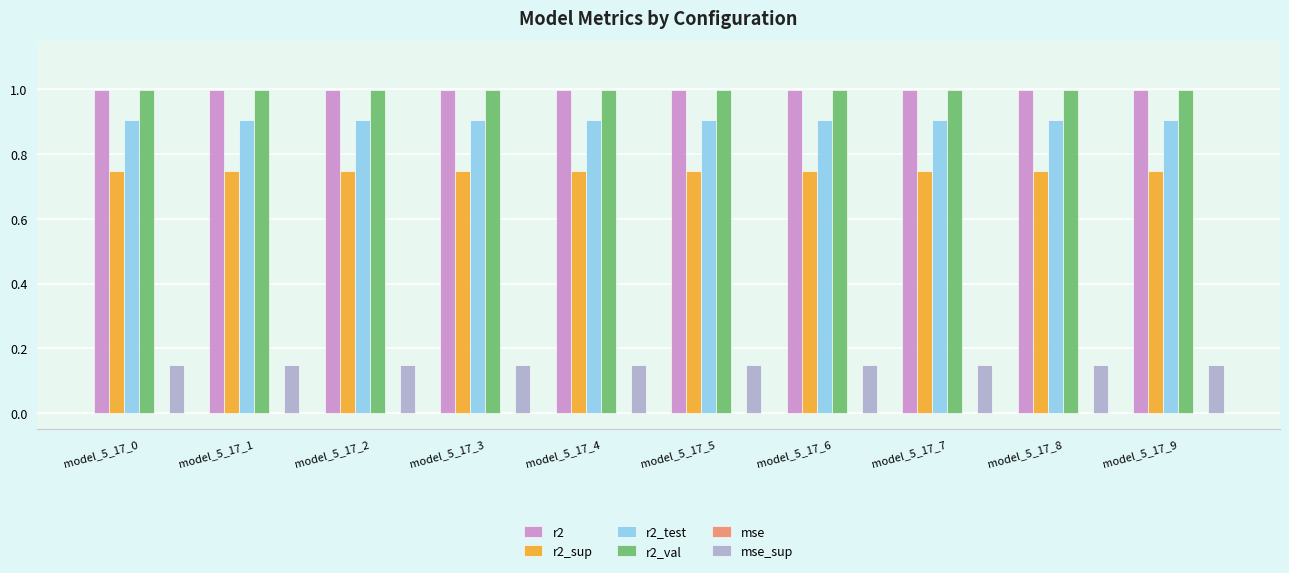

True or false: r2 has a value of 1.0 at model_5_17_3.

True